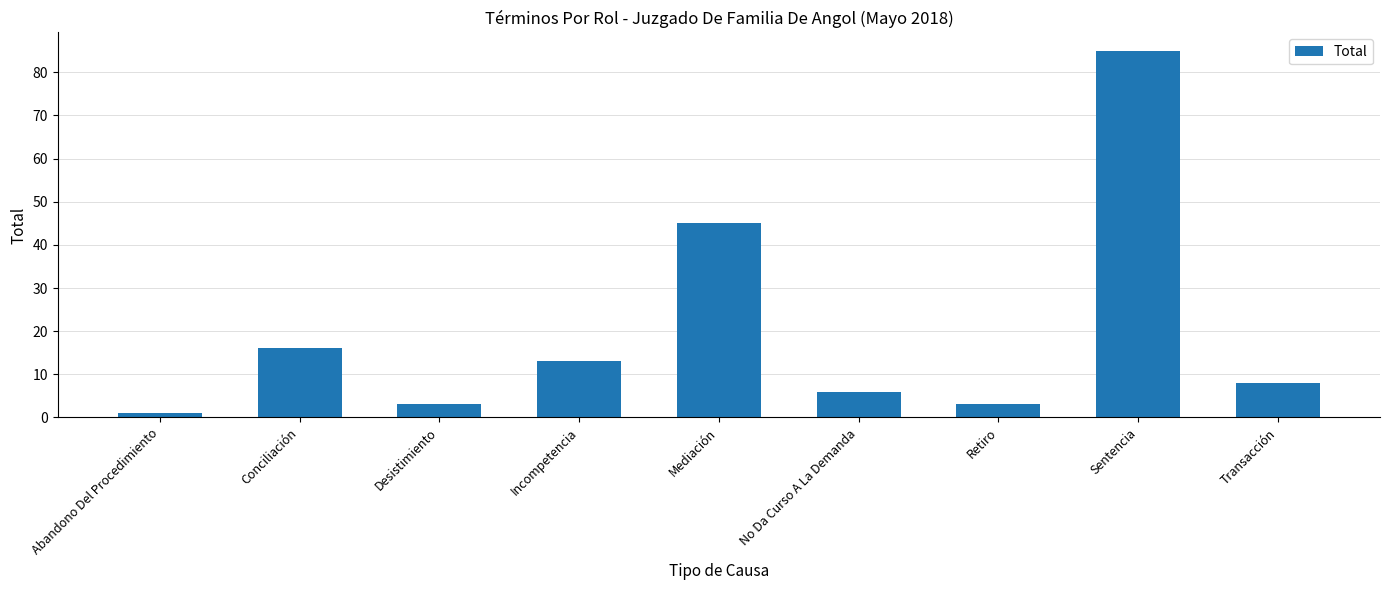

The value at Conciliación is 28. True or false?

False